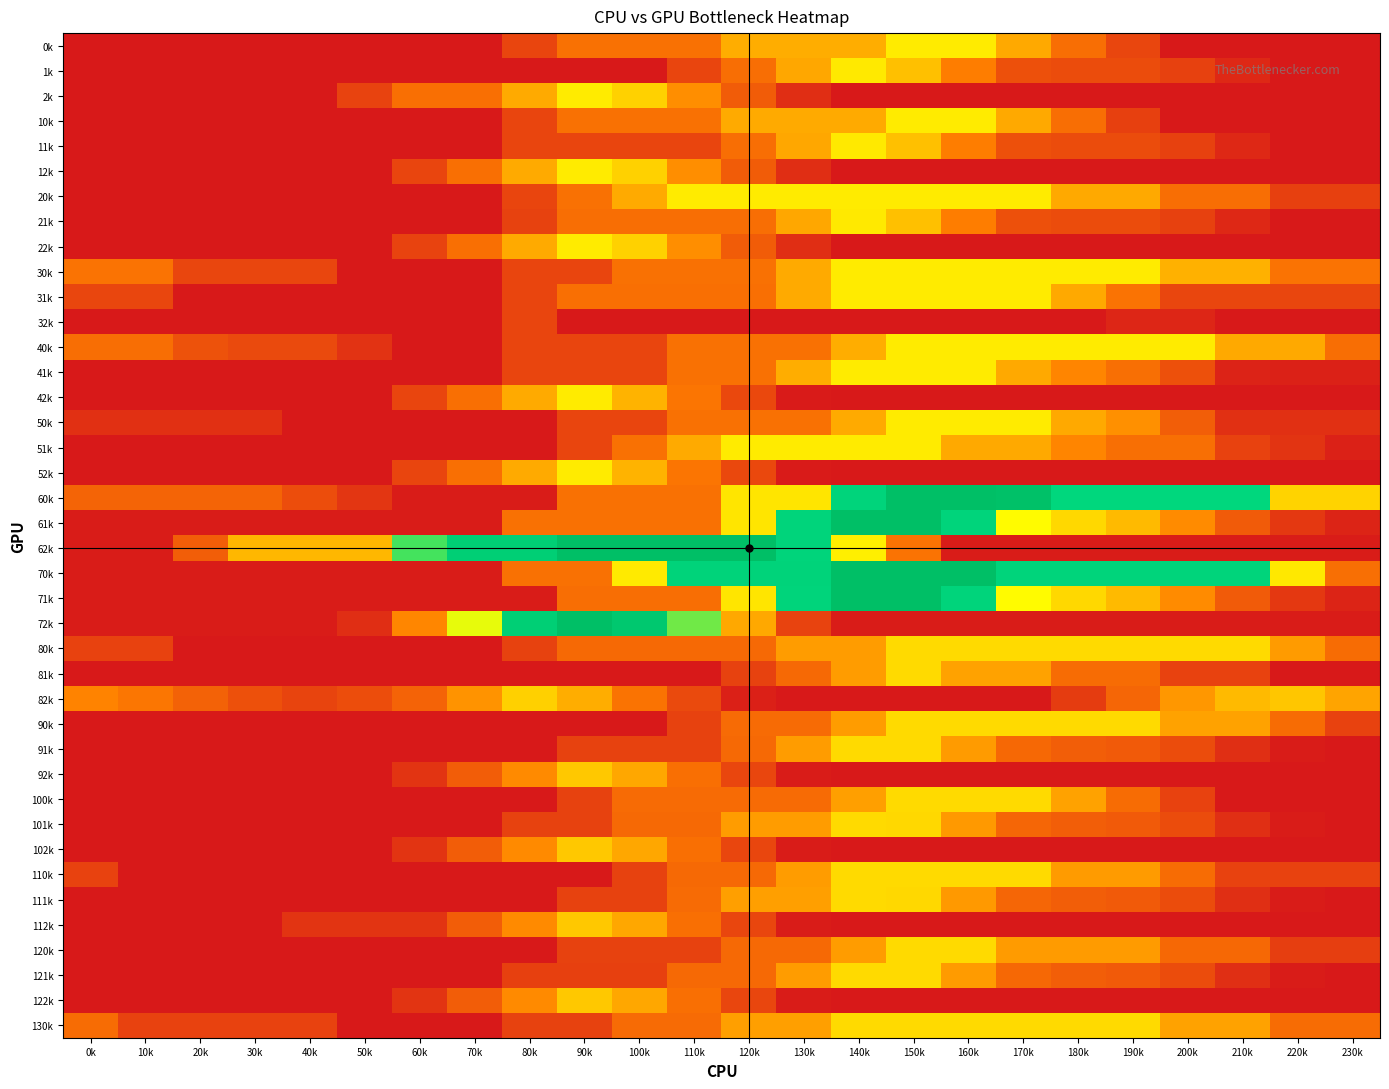

What is the minimum value shown in the chart?

4.4